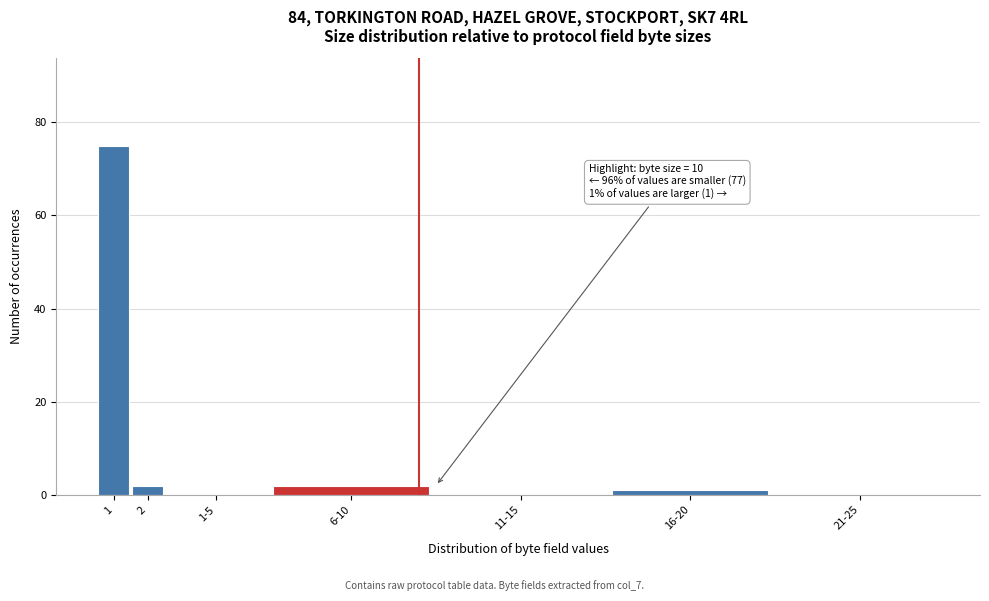

Reading left to right, transcribe all the data shown in this chart.

1=75	2=2	1-5=0	6-10=2	11-15=0	16-20=1	21-25=0